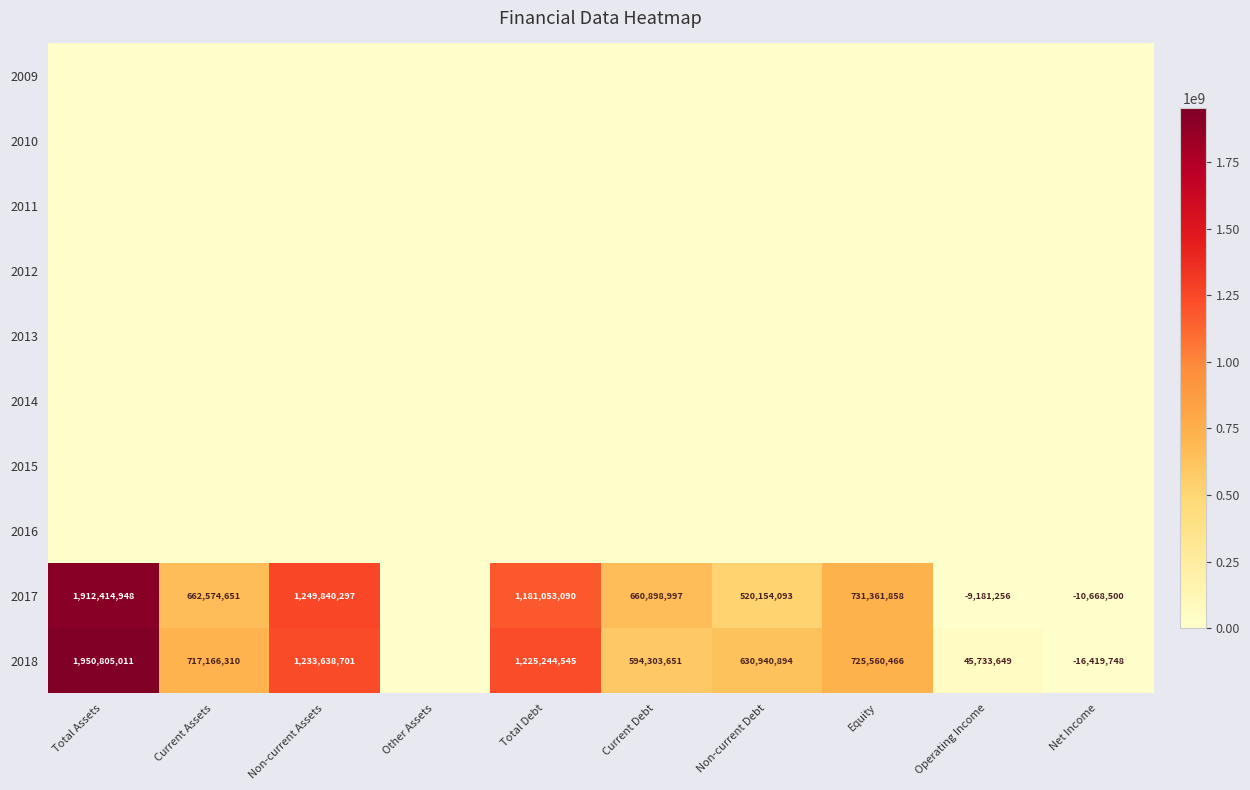

At which category is the sum across all series the highest?

Total Assets